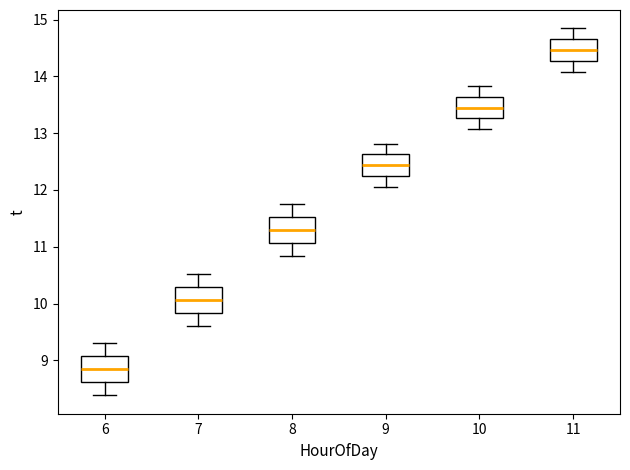

Reading left to right, read every box against the y-axis: the position of its median line, the range the box covers, and the ends of its whiskers. The values are not printed on the chart, so give them approximately, as read against the axis.

6: median 8.8, box 8.6 to 9.1, whiskers 8.4 to 9.3
7: median 10.1, box 9.8 to 10.3, whiskers 9.6 to 10.5
8: median 11.3, box 11.1 to 11.5, whiskers 10.8 to 11.8
9: median 12.4, box 12.2 to 12.6, whiskers 12.1 to 12.8
10: median 13.5, box 13.3 to 13.6, whiskers 13.1 to 13.8
11: median 14.5, box 14.3 to 14.7, whiskers 14.1 to 14.8